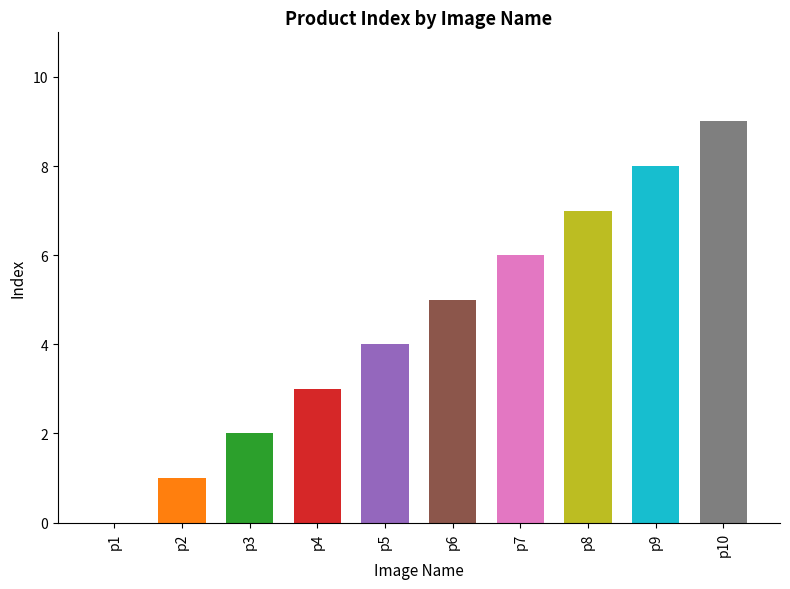

Which label corresponds to the largest value in the chart?

p10